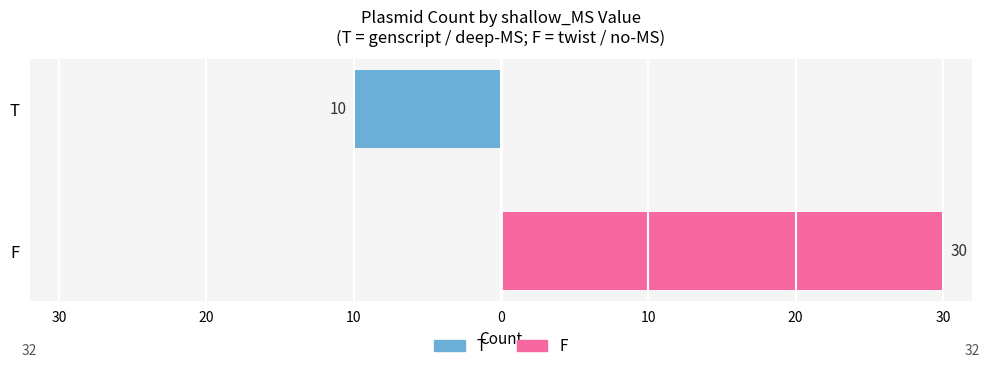

Is it true that F (twist) equals -19 at T?

False